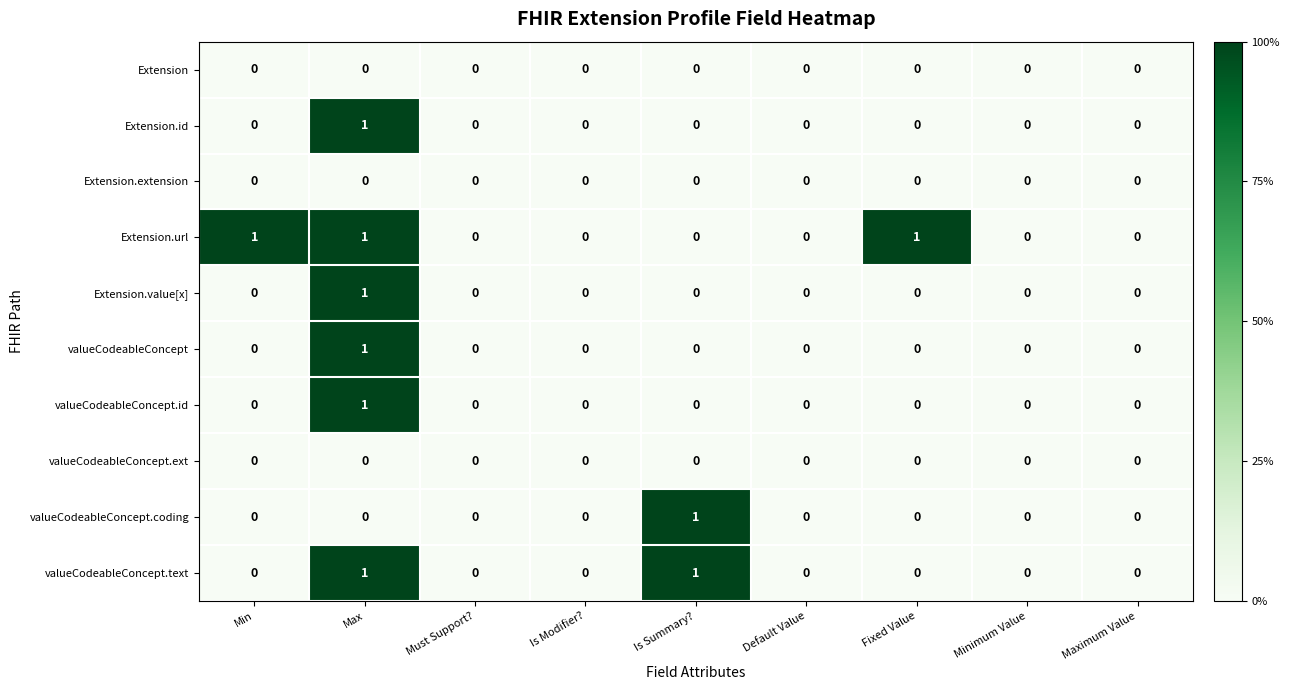

Which series has the largest total across all categories?

Extension.url